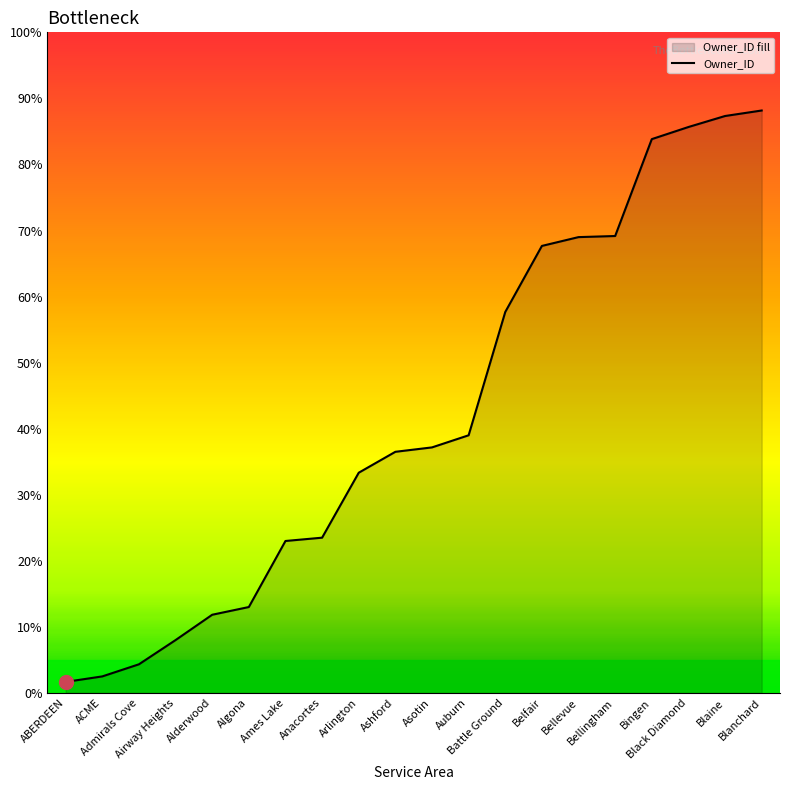

Which label corresponds to the smallest value in the chart?

ABERDEEN